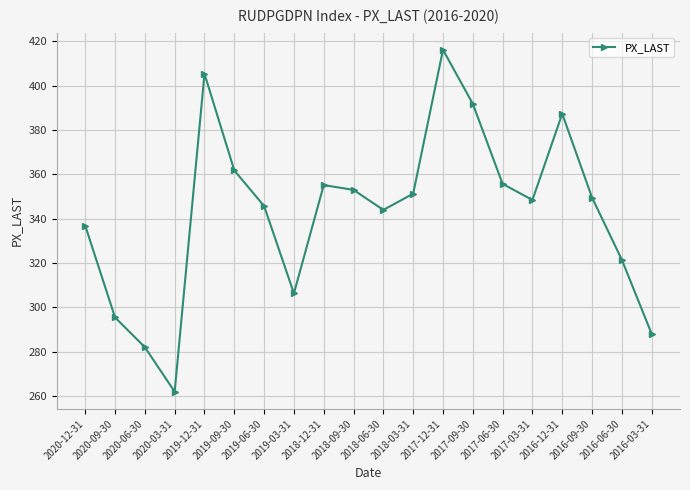

Is this an area chart (filled region under the line)?

No